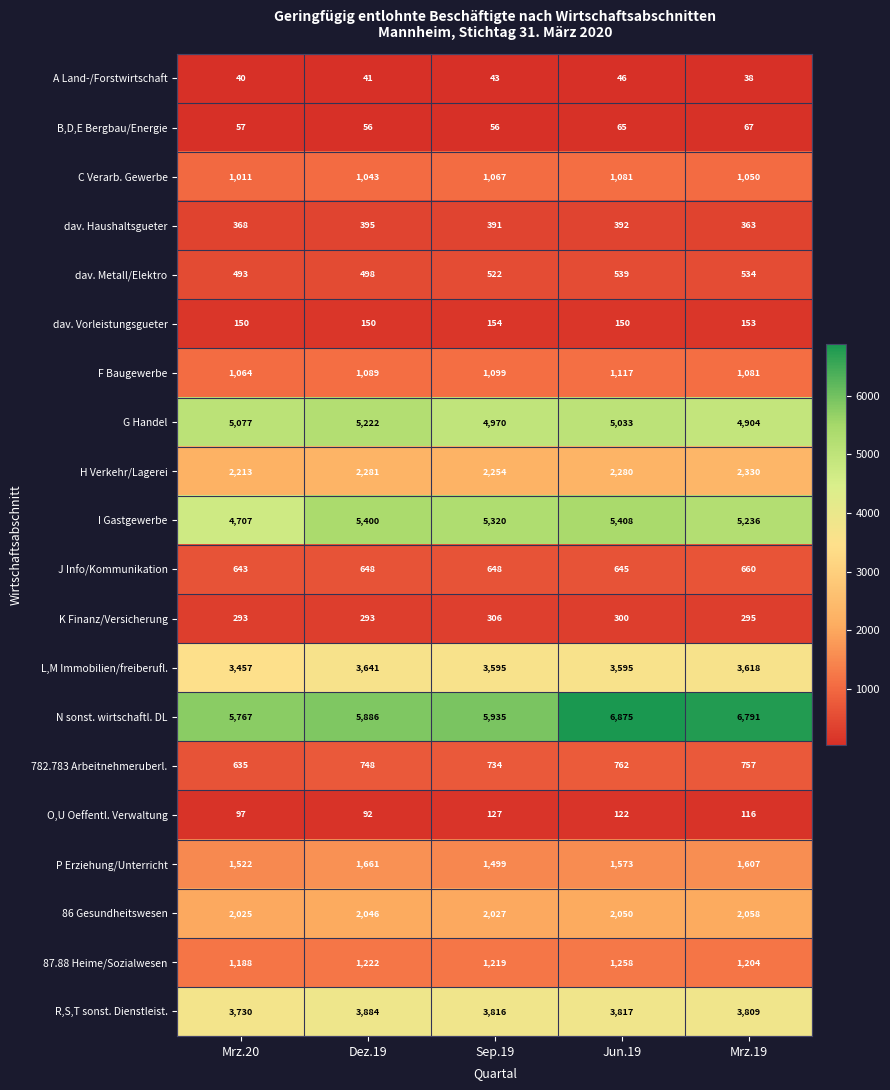

List the series in order of their peak value, lowest first.

A Land-/Forstwirtschaft, B,D,E Bergbau/Energie, O,U Oeffentl. Verwaltung, dav. Vorleistungsgueter, K Finanz/Versicherung, dav. Haushaltsgueter, dav. Metall/Elektro, J Info/Kommunikation, 782.783 Arbeitnehmeruberl., C Verarb. Gewerbe, F Baugewerbe, 87.88 Heime/Sozialwesen, P Erziehung/Unterricht, 86 Gesundheitswesen, H Verkehr/Lagerei, L,M Immobilien/freiberufl., R,S,T sonst. Dienstleist., G Handel, I Gastgewerbe, N sonst. wirtschaftl. DL